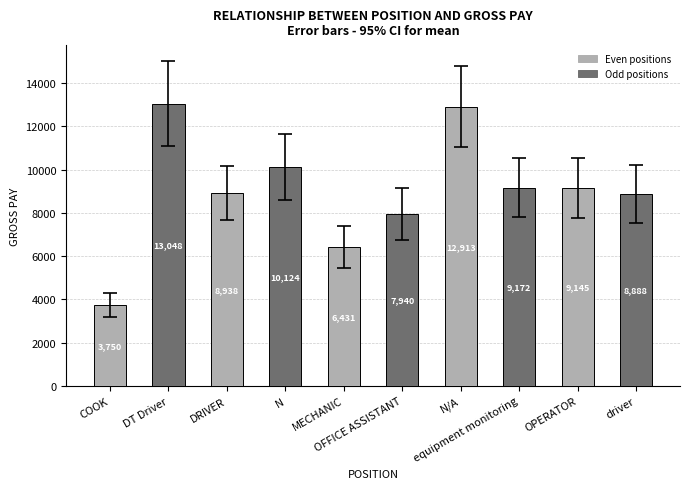

Rank the categories by value from highest to lowest.

DT Driver, N/A, N, equipment monitoring, OPERATOR, DRIVER, driver, OFFICE ASSISTANT, MECHANIC, COOK